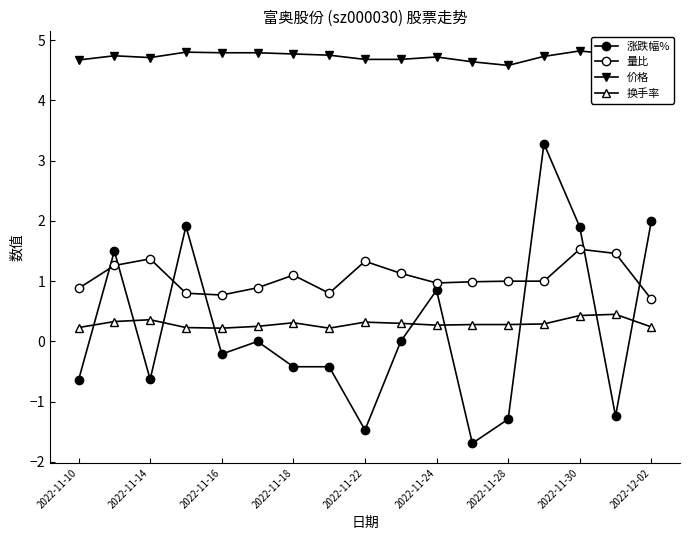

True or false: 价格 and 换手率 intersect in this chart.

False